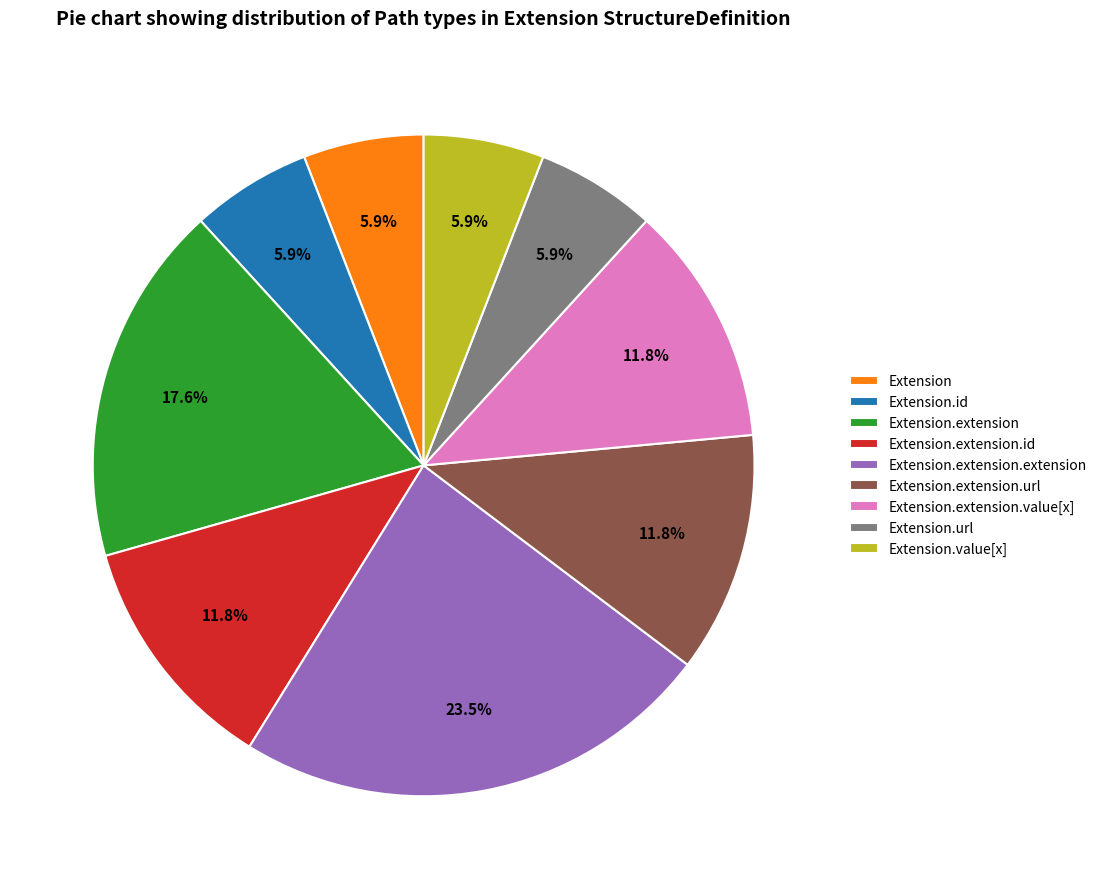

Which category has the biggest portion of the pie?

Extension.extension.extension